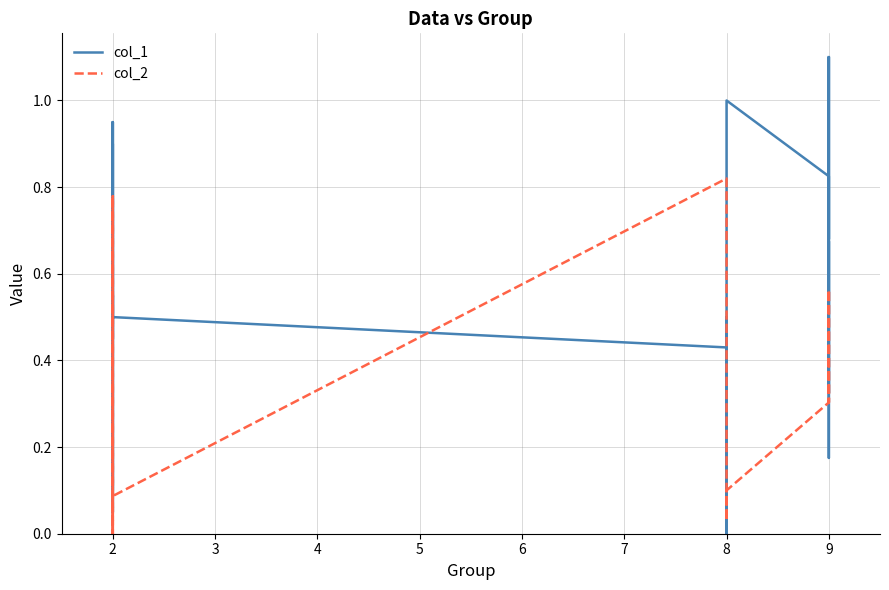

How many intersections are there between col_2 and col_1?

13